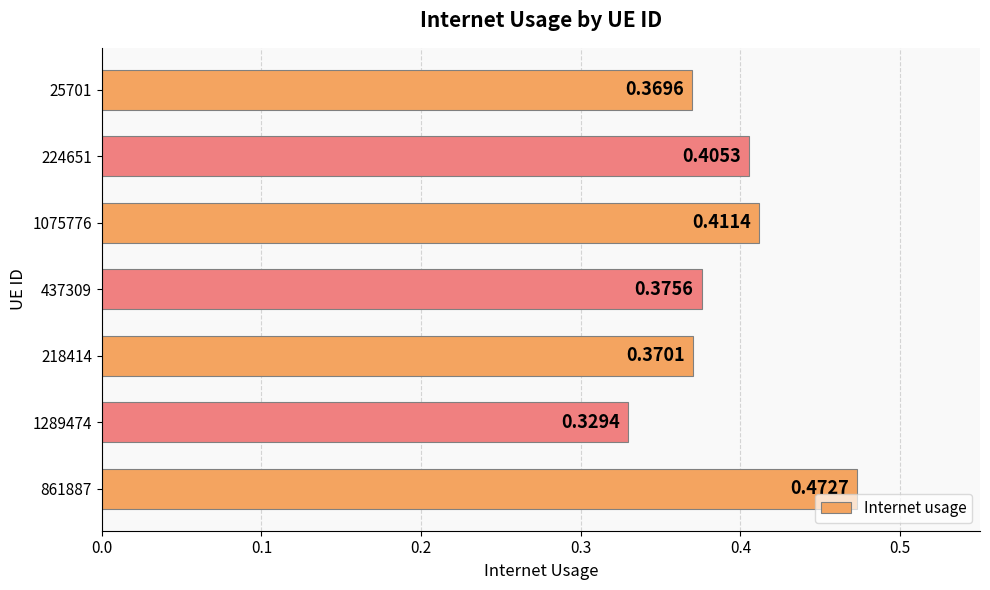

What is the sum of all values?

2.7